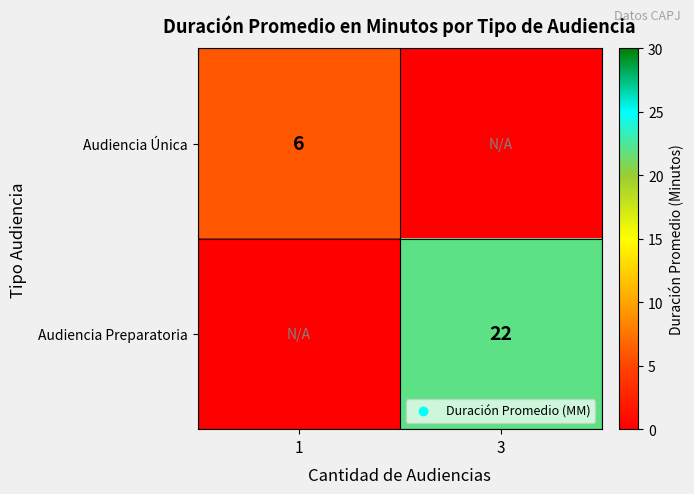

The value of Audiencia Única at 3 is -4. True or false?

False